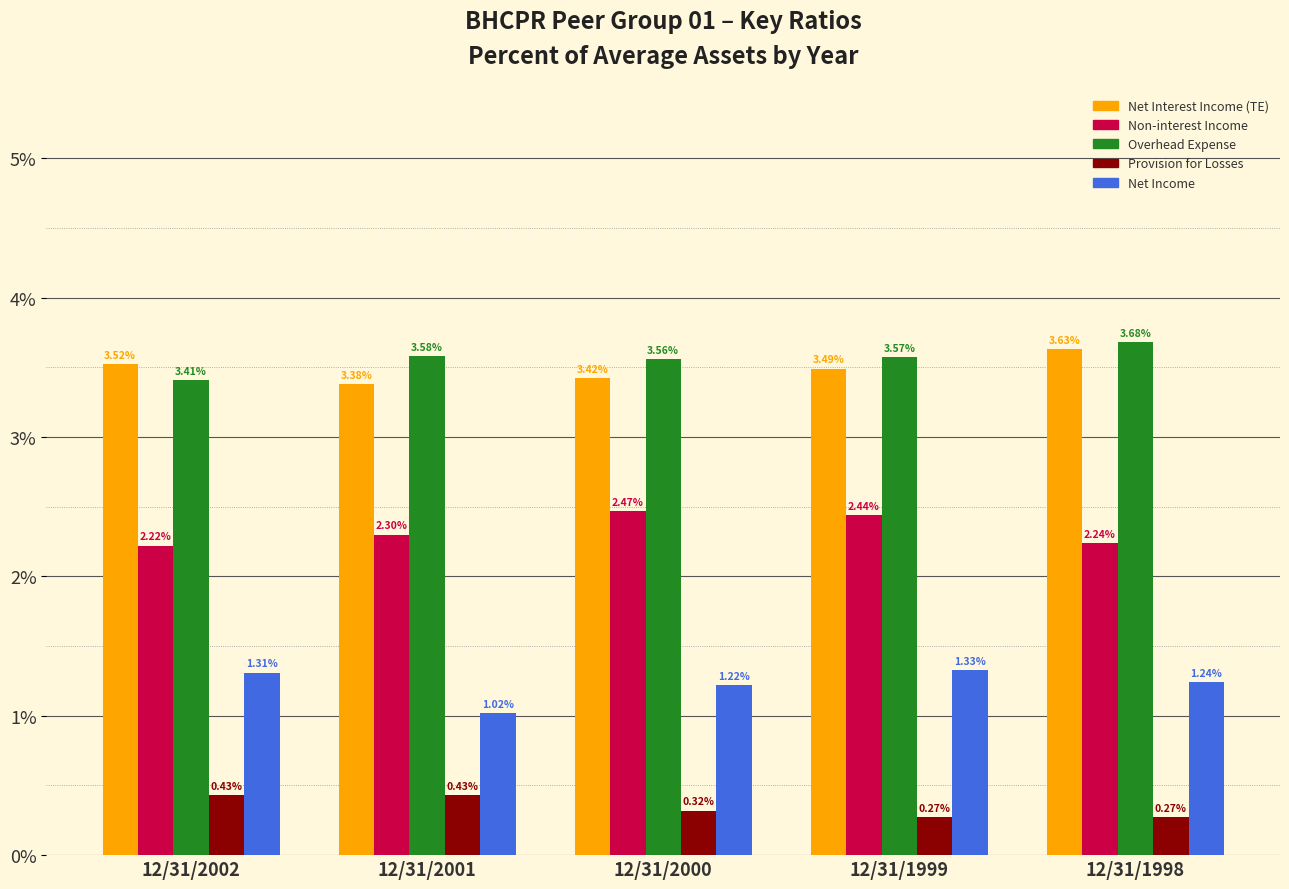

What is the sum of the Net Interest Income (TE) values at 12/31/1998 and 12/31/2002?

7.2